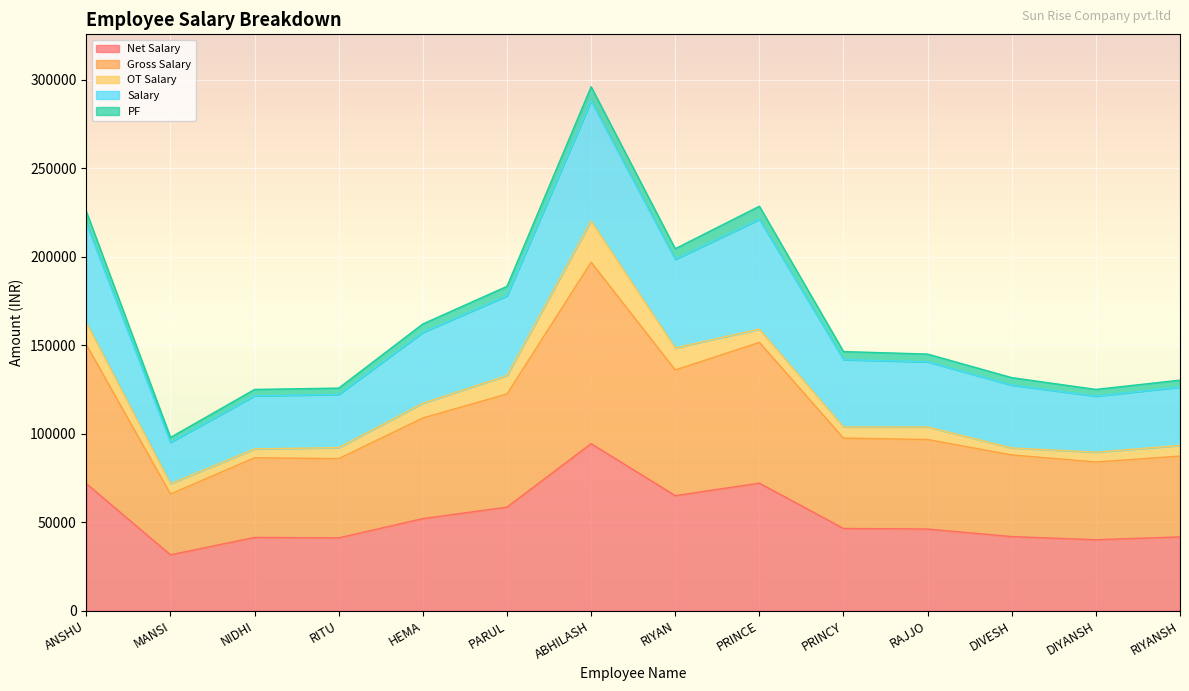

True or false: PF and Gross Salary cross at least once.

False